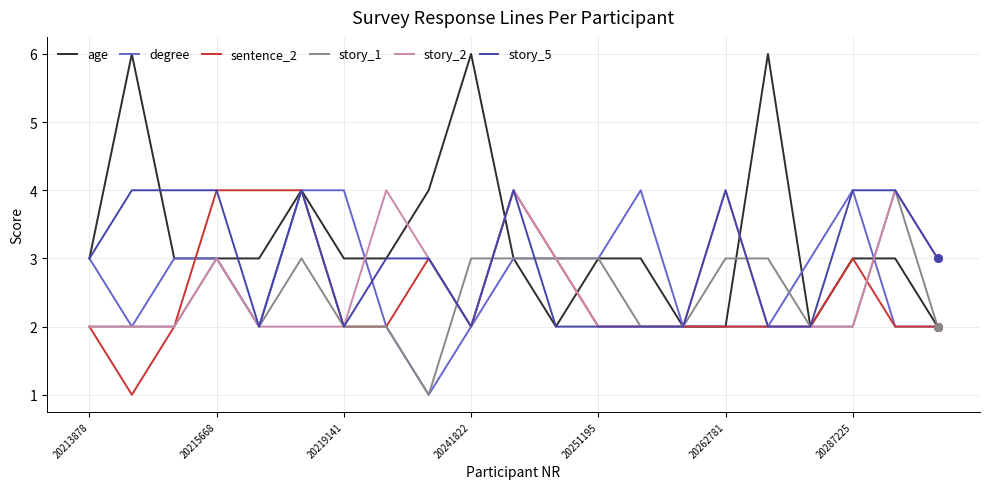

Which series has the largest total across all categories?

age